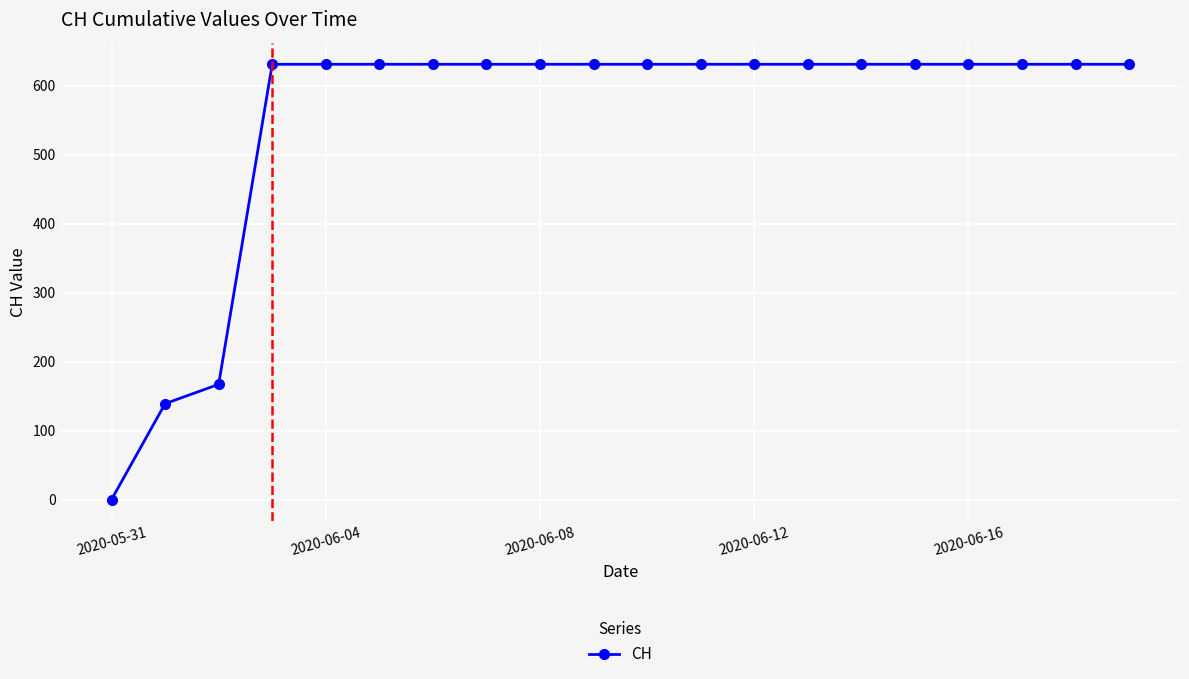

What is the value of the 12th point from the left?

631